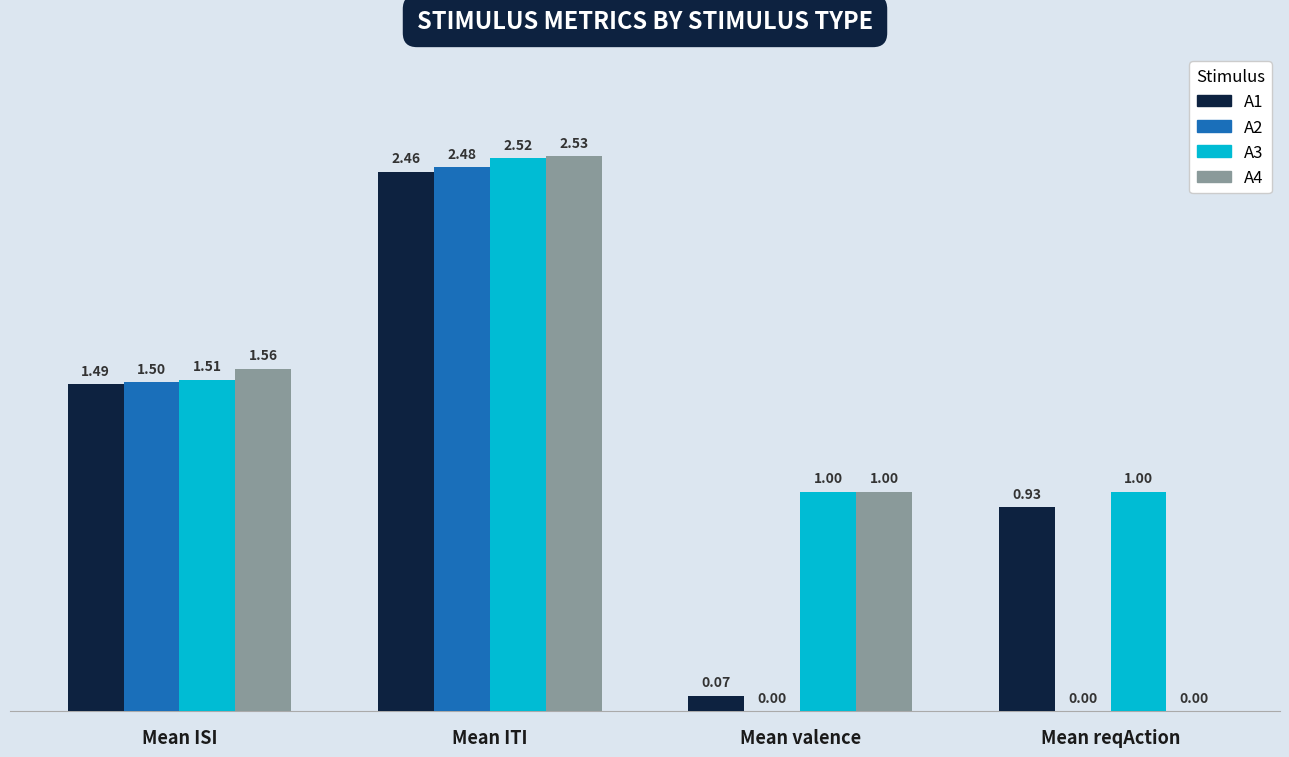

Which series has the largest total across all categories?

A3